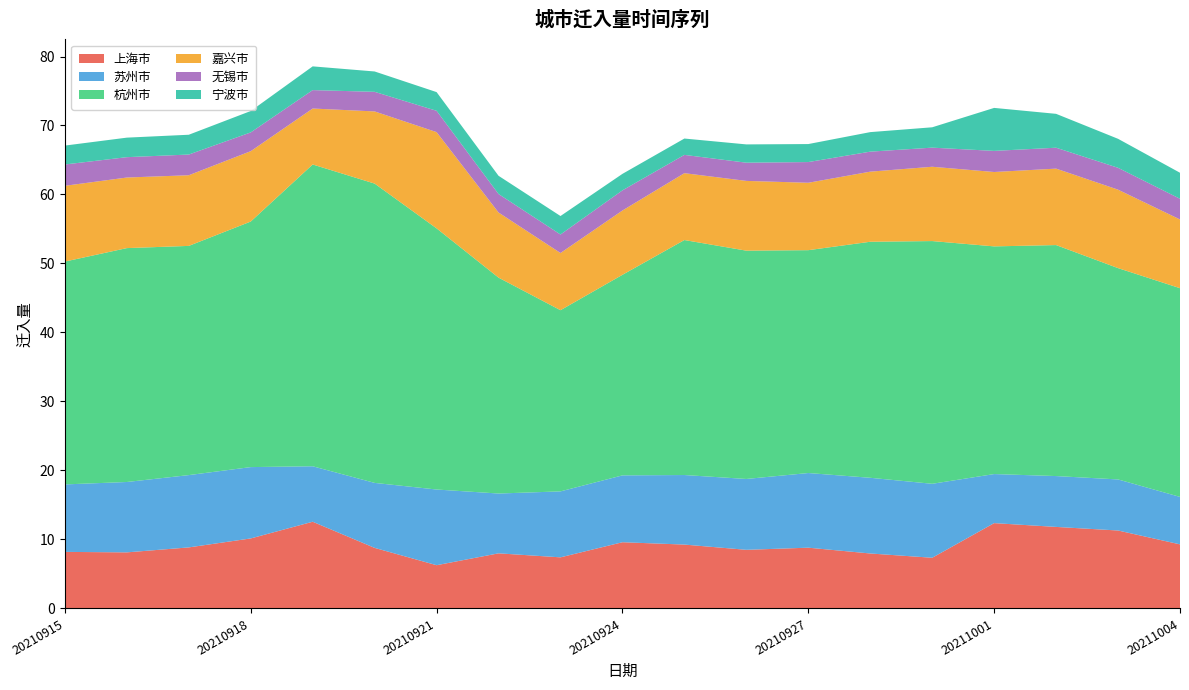

Reading right to left, extract all data points from this chart.

上海市: 9.3	11.3	11.8	12.4	7.3	8.0	8.8	8.5	9.3	9.6	7.4	8.0	6.3	8.8	12.6	10.2	8.8	8.1	8.2
苏州市: 6.9	7.4	7.4	7.1	10.7	11.0	10.8	10.3	10.1	9.7	9.6	8.7	11.0	9.4	8.0	10.3	10.5	10.2	9.8
杭州市: 30.2	30.6	33.5	33.0	35.2	34.2	32.3	33.1	34.1	29.1	26.3	31.3	37.9	43.4	43.7	35.6	33.2	33.9	32.3
嘉兴市: 10.0	11.4	11.1	10.8	10.8	10.2	9.8	10.1	9.7	9.3	8.3	9.4	13.9	10.5	8.1	10.2	10.2	10.2	11.0
无锡市: 3.0	3.2	3.0	3.1	2.8	2.9	3.0	2.6	2.6	2.9	2.7	2.7	3.1	2.8	2.7	2.7	3.0	3.0	3.1
宁波市: 3.8	4.2	4.9	6.2	3.0	2.8	2.6	2.6	2.4	2.4	2.7	2.6	2.7	3.0	3.4	3.1	2.9	2.8	2.7